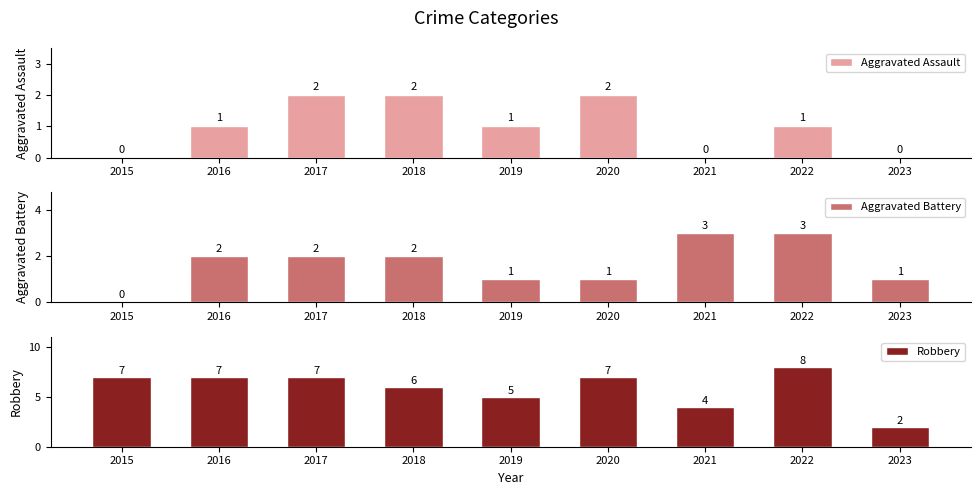

At how many categories does at least one series exceed 1?

9